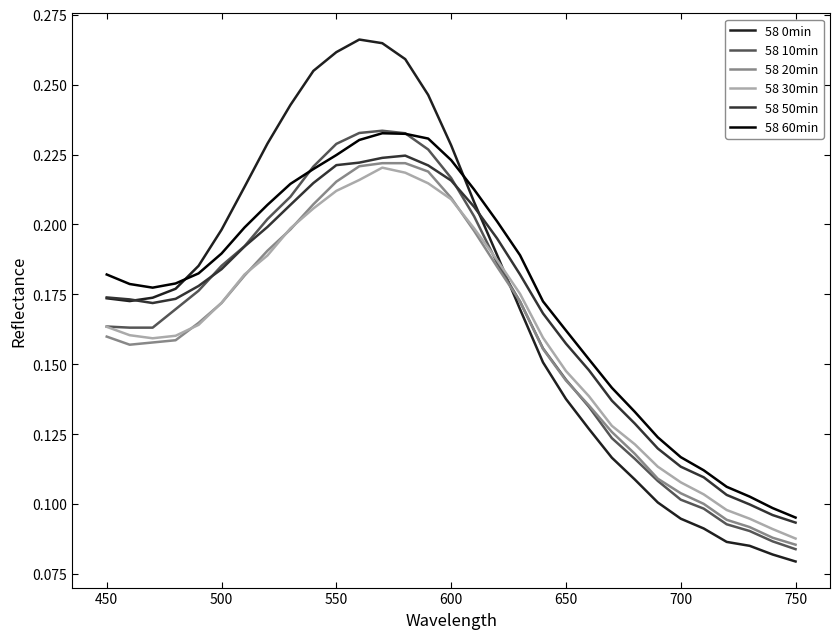

Where is 58 0min nearest to the value 0?

750